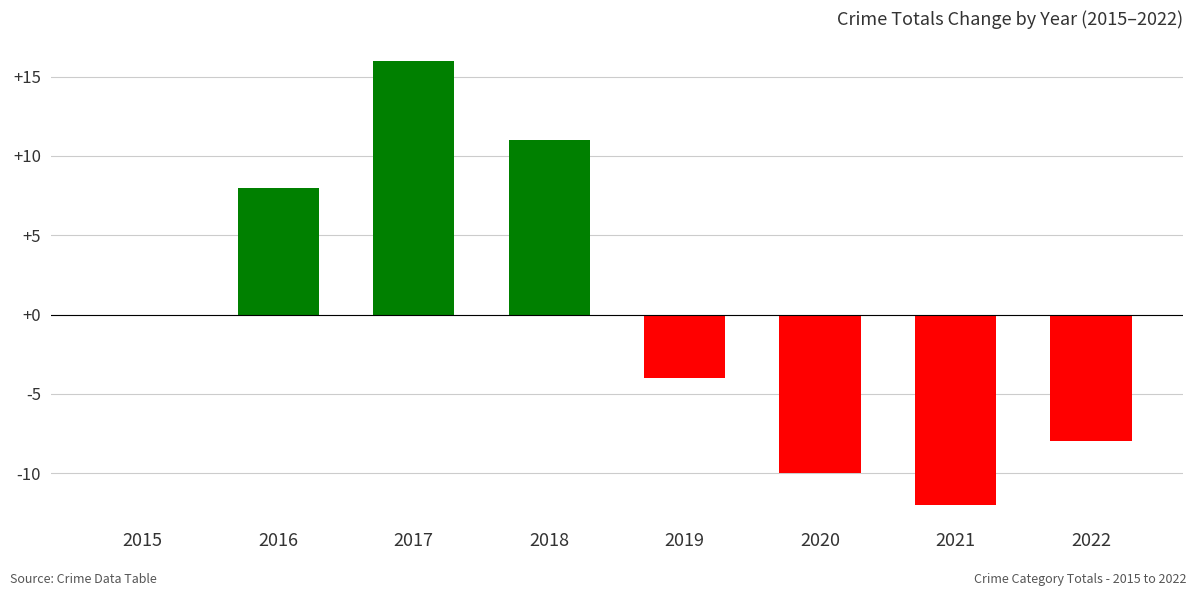

How many categories are shown in the chart?

8